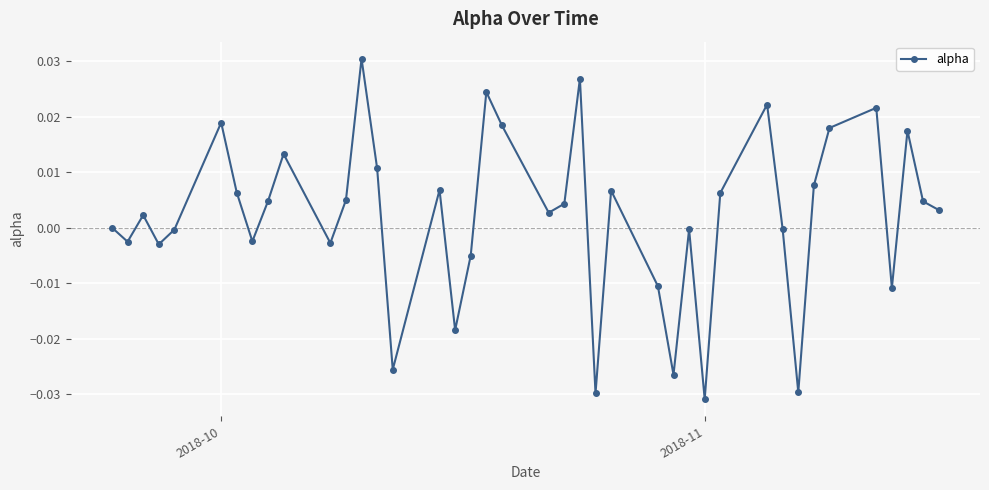

True or false: the data has more than 2 interior local peaks.

True